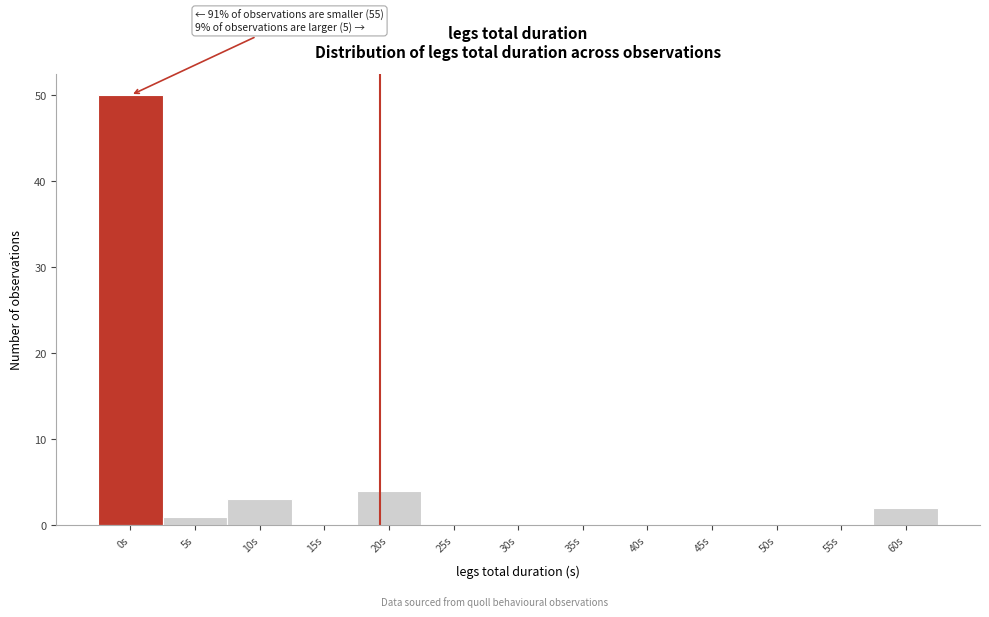

Reading left to right, what are all the values shown in this chart?

0s=50	5s=1	10s=3	15s=0	20s=4	25s=0	30s=0	35s=0	40s=0	45s=0	50s=0	55s=0	60s=2